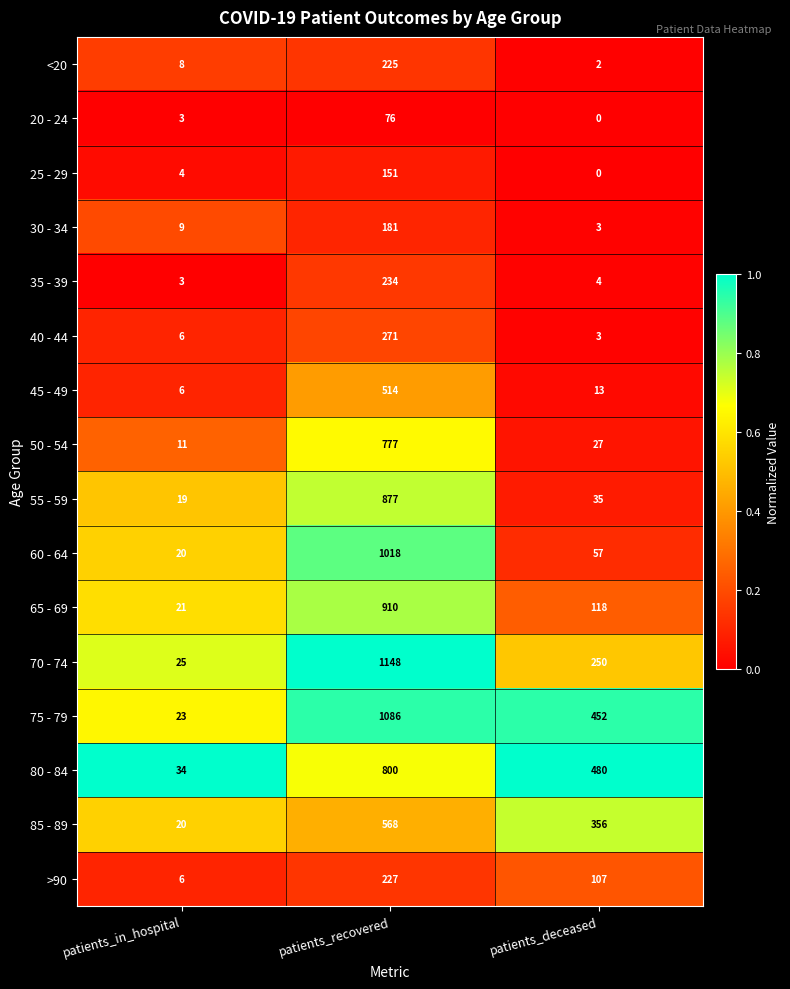

True or false: 60 - 64 has a value of 57 at patients_deceased.

True